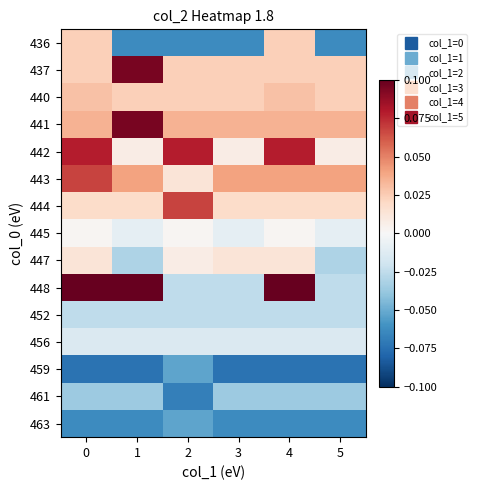

Which series has the largest total across all categories?

441